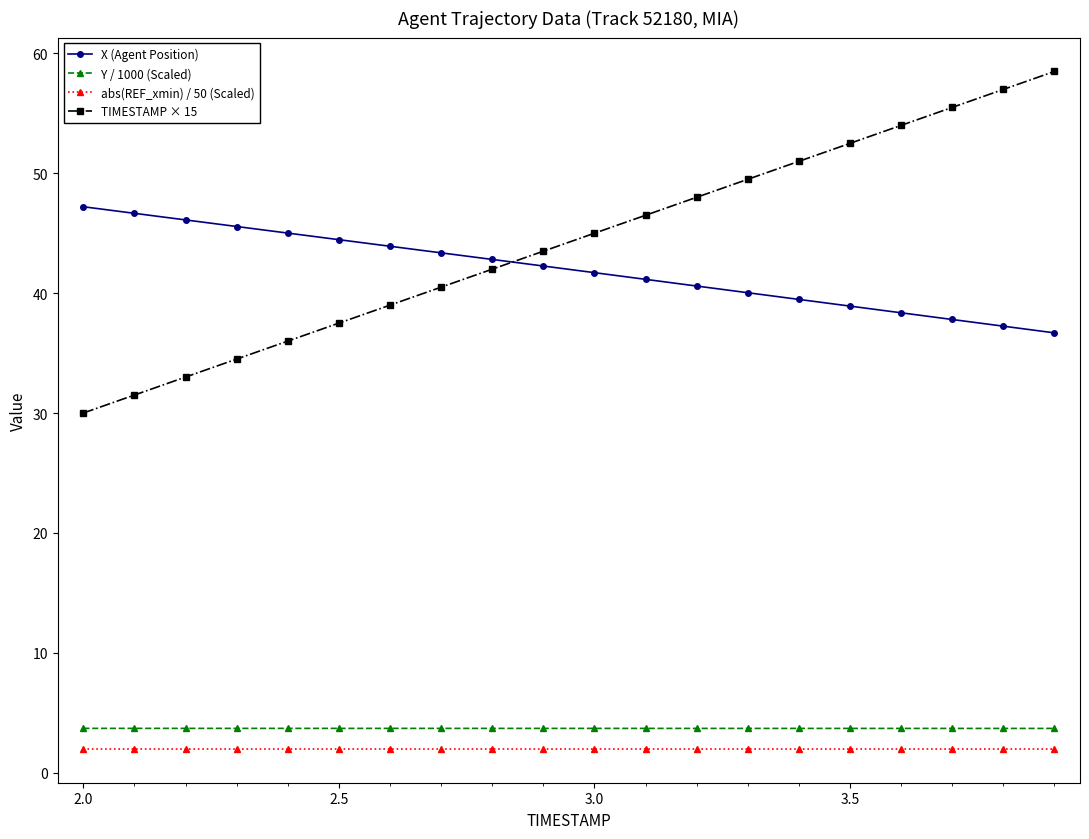

At how many categories does at least one series exceed 29?

20